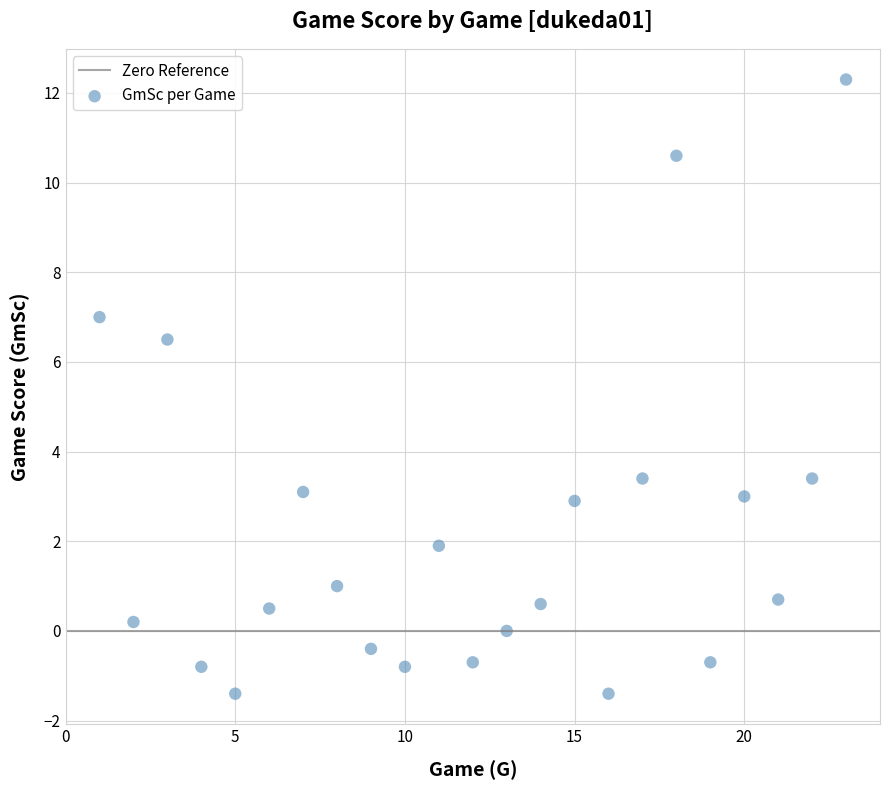

What is the range of Y values (max minus min)?

13.7